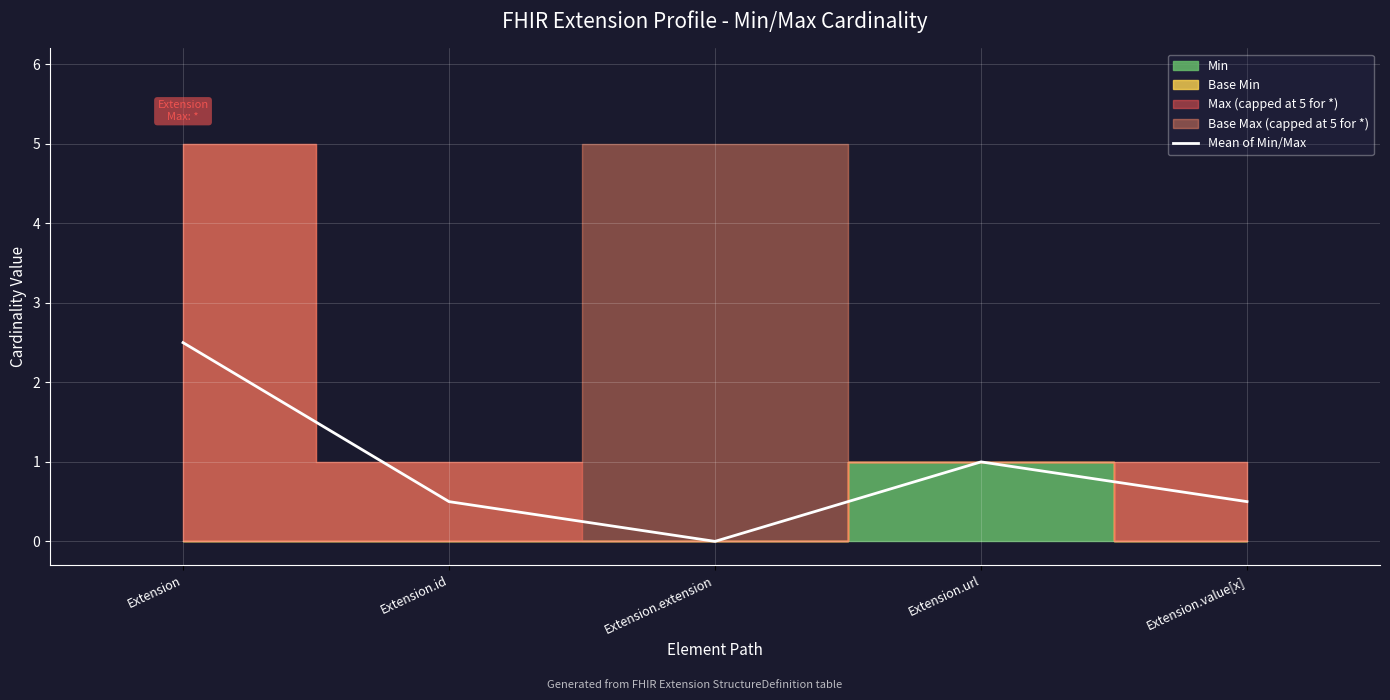

True or false: the data shows 0.8 at Extension.id.

False